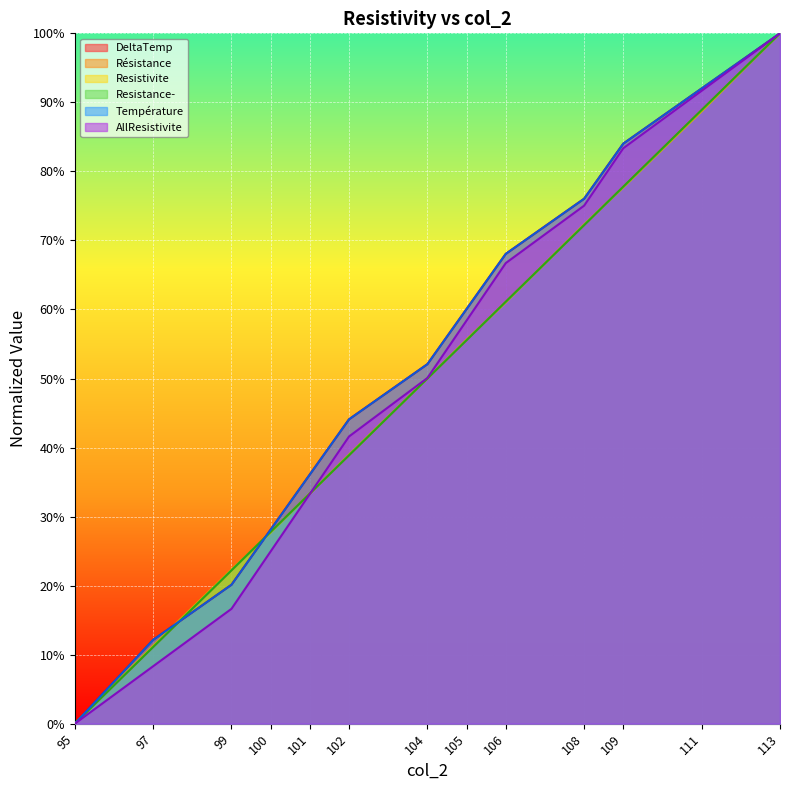

The DeltaTemp series shows 0.7 at 106. True or false?

True